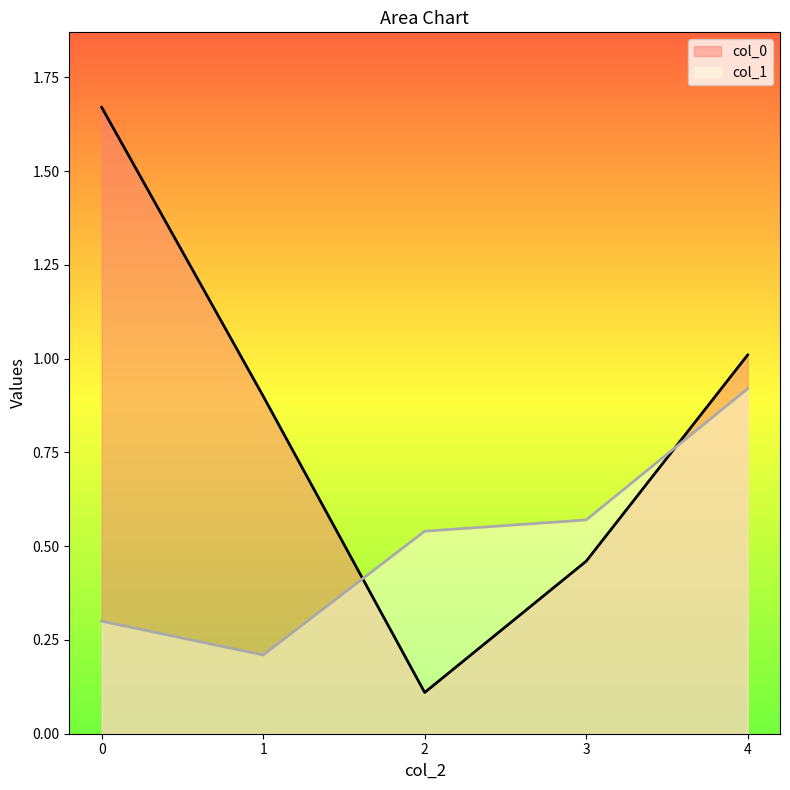

At how many categories does at least one series exceed 0?

5